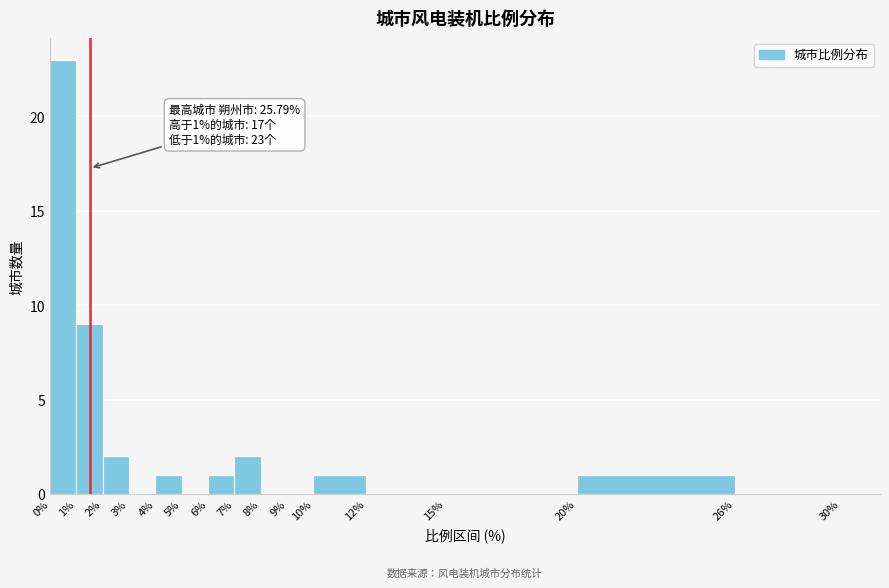

Which range on the x-axis has the tallest bar?

0% to 1%